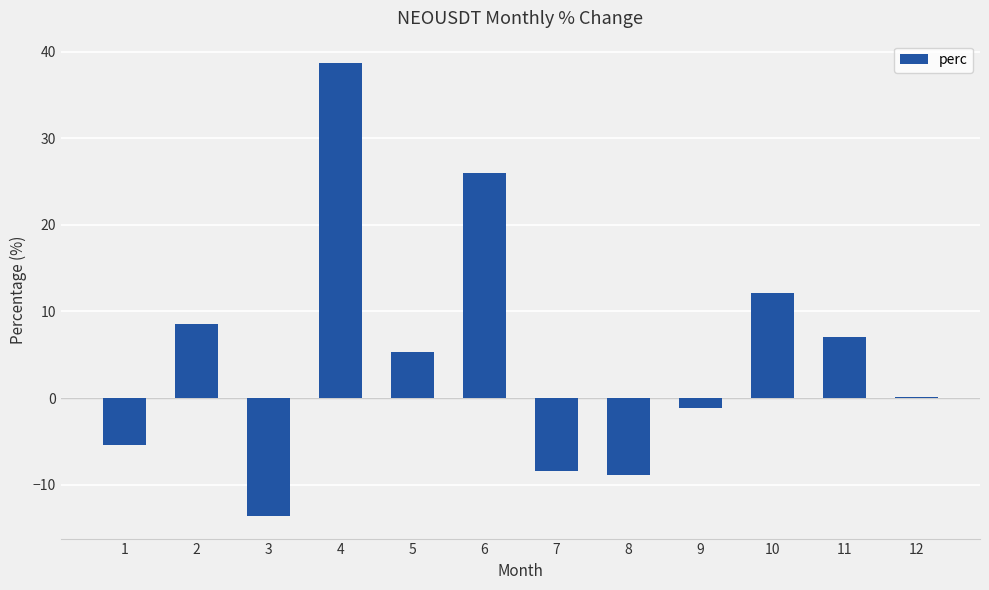

True or false: the data shows 20.2 at 4.

False